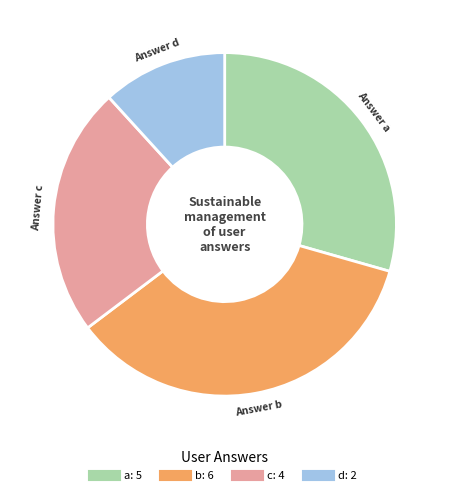

Rank the categories by value from lowest to highest.

d, c, a, b